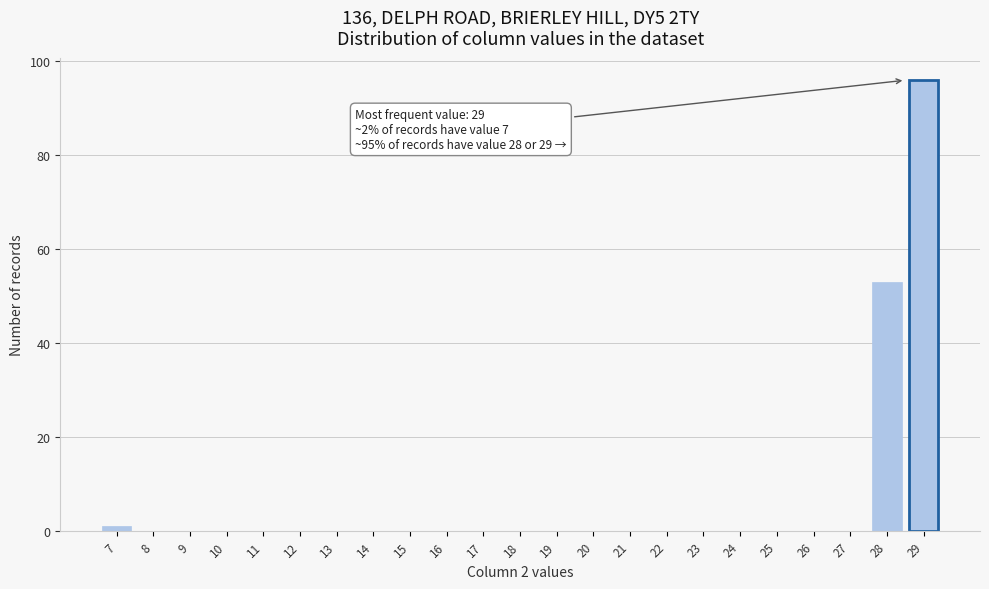

Reading left to right, extract all data points from this chart.

7=1	8=0	9=0	10=0	11=0	12=0	13=0	14=0	15=0	16=0	17=0	18=0	19=0	20=0	21=0	22=0	23=0	24=0	25=0	26=0	27=0	28=53	29=96